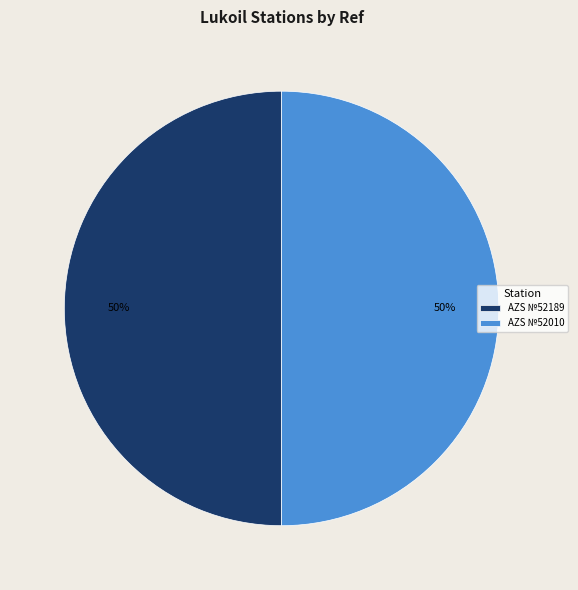

The AZS №52010 slice represents 40% of the pie. True or false?

False